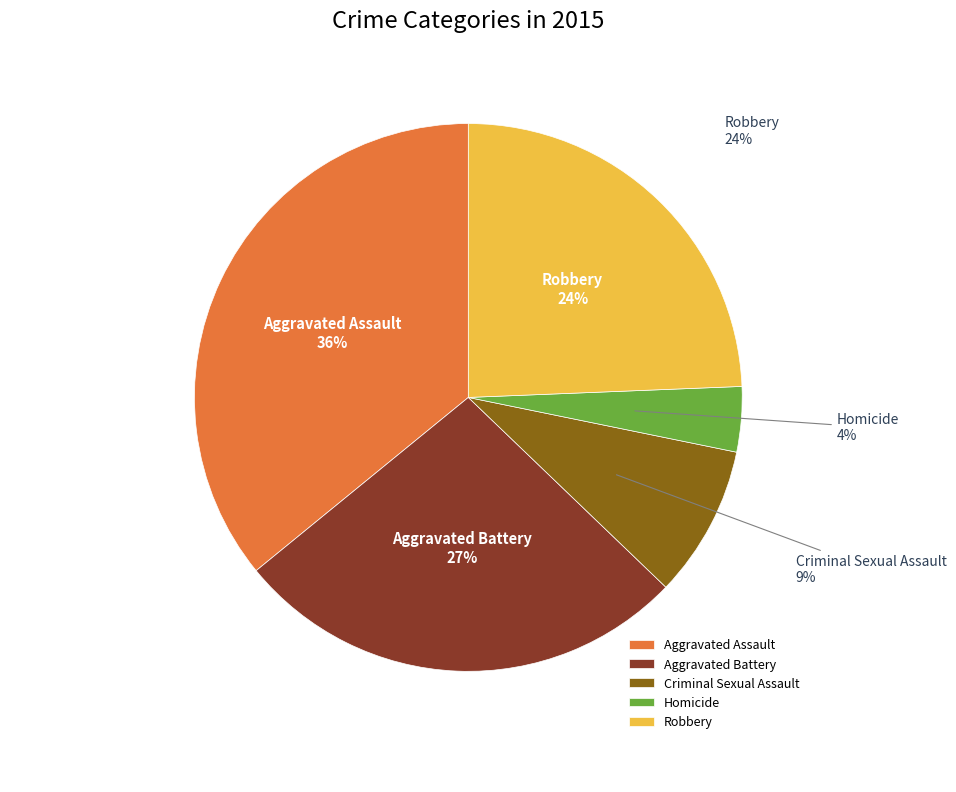

Rank the categories by value from lowest to highest.

Homicide, Criminal Sexual Assault, Robbery, Aggravated Battery, Aggravated Assault